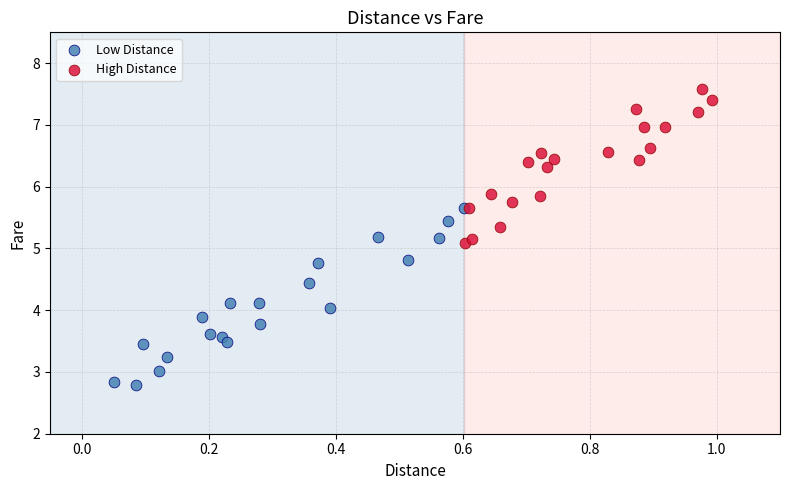

Which series contains the lowest Y value?

Low Distance